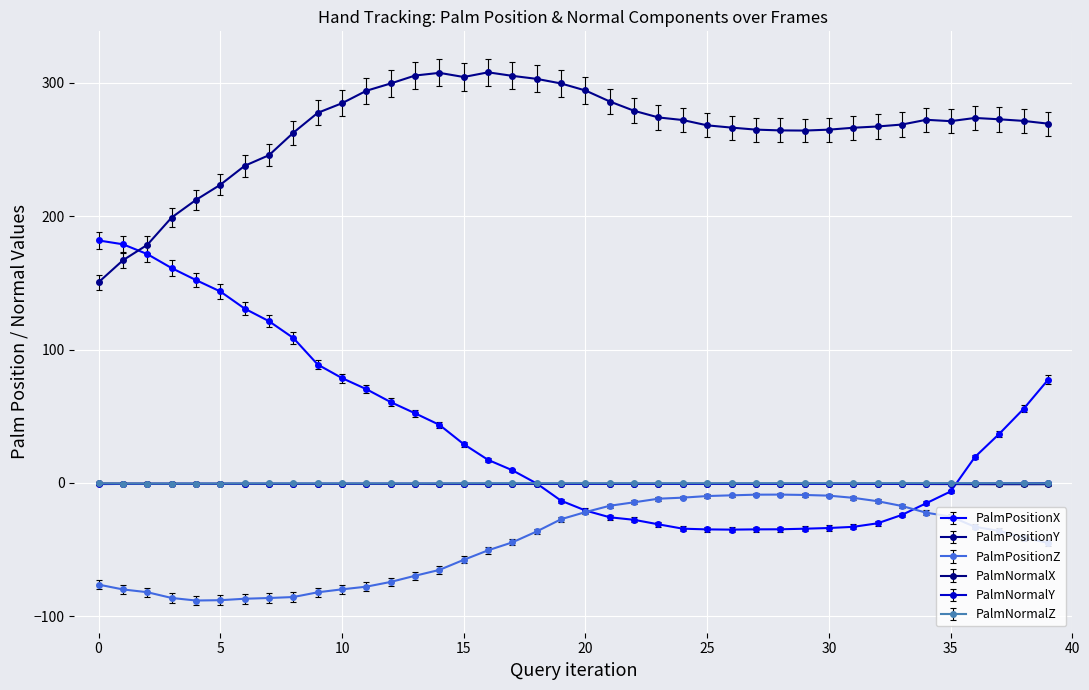

How many intersections are there between PalmPositionY and PalmPositionX?

1